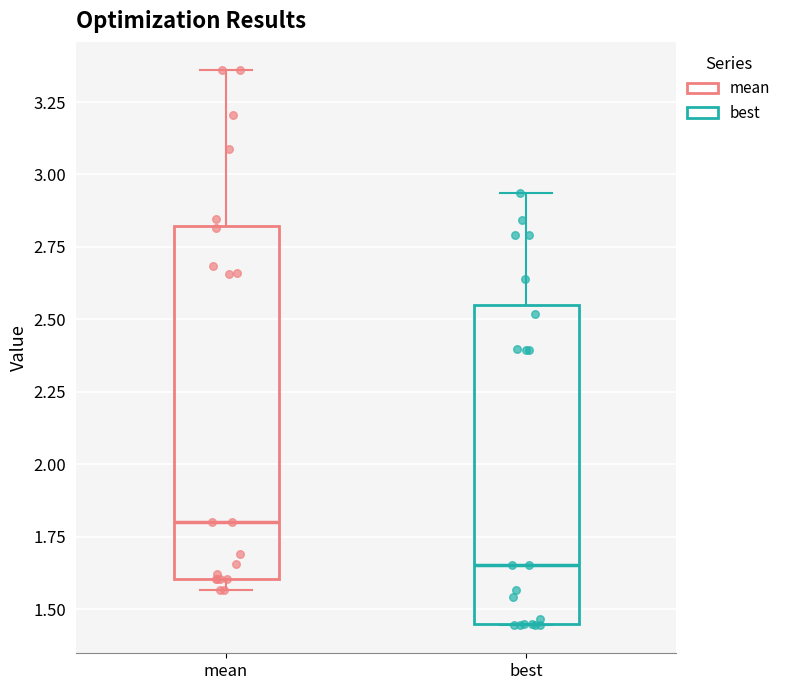

Where is the lower edge of the box for best on the y-axis? The values are not printed on the chart, so give them approximately, as read against the axis.

1.45